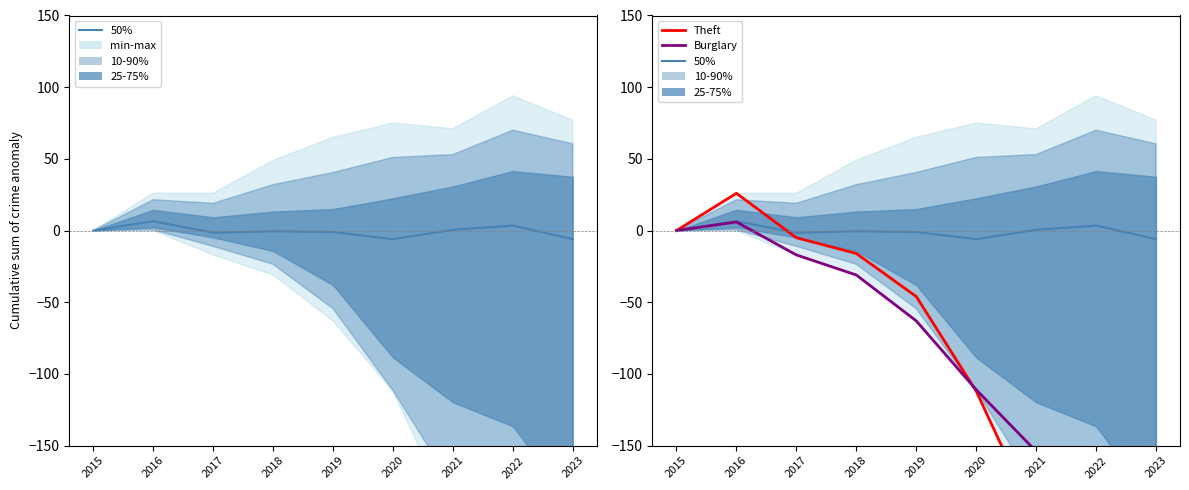

Reading left to right, what are all the values shown in this chart?

50%: 0.0	6.5	-1.5	-0.5	-1.0	-6.0	0.5	3.5	-6.0
Theft: 0.0	26.0	-5.0	-16.0	-46.0	-112.0	-202.0	-200.0	-460.0
Burglary: 0.0	6.0	-17.0	-31.0	-63.0	-111.0	-154.0	-175.0	-246.0